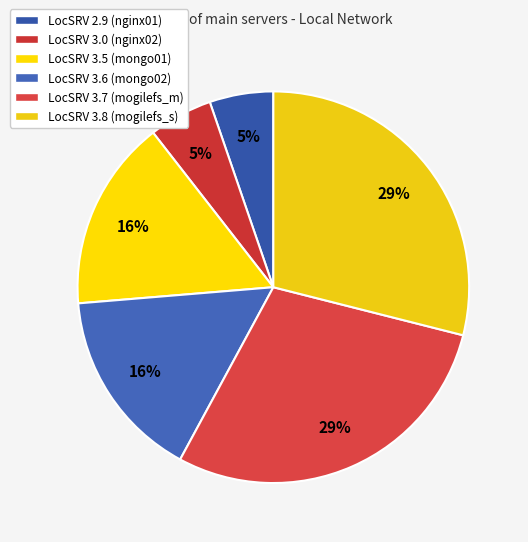

Is there a majority slice in this chart?

No